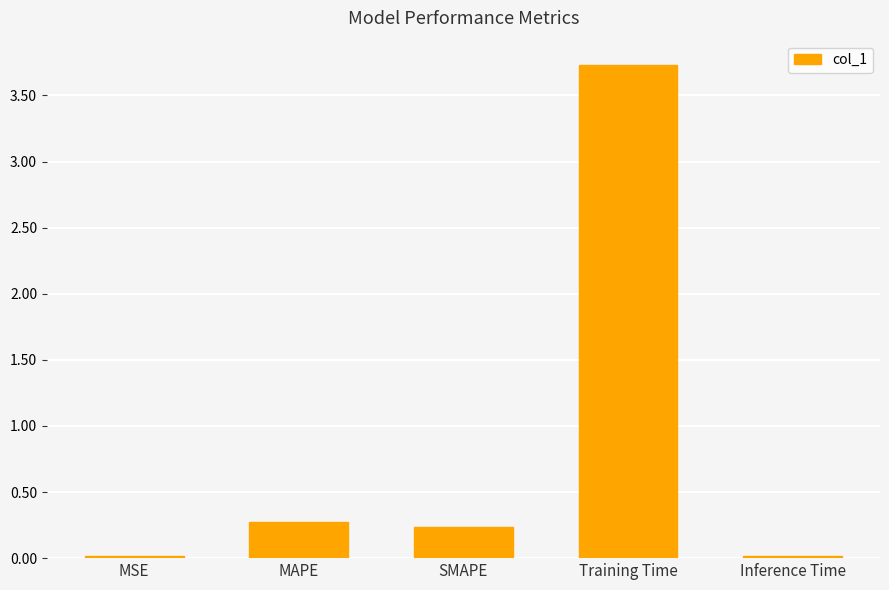

What is the maximum value shown in the chart?

3.7